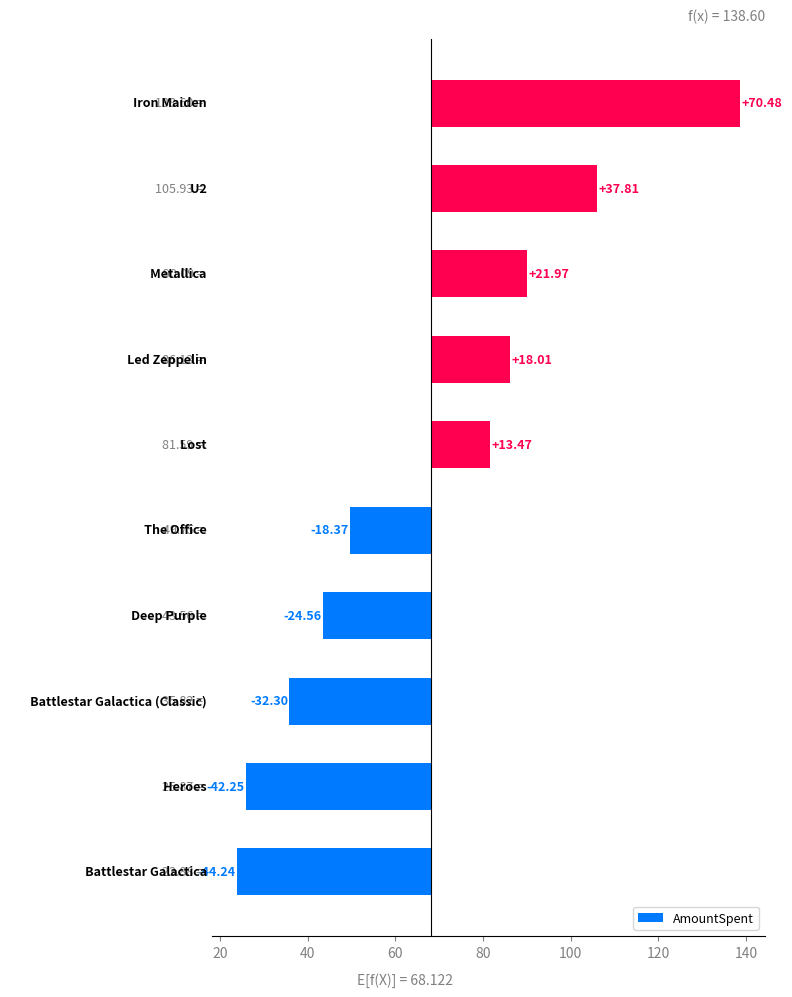

How many categories are shown in the chart?

10